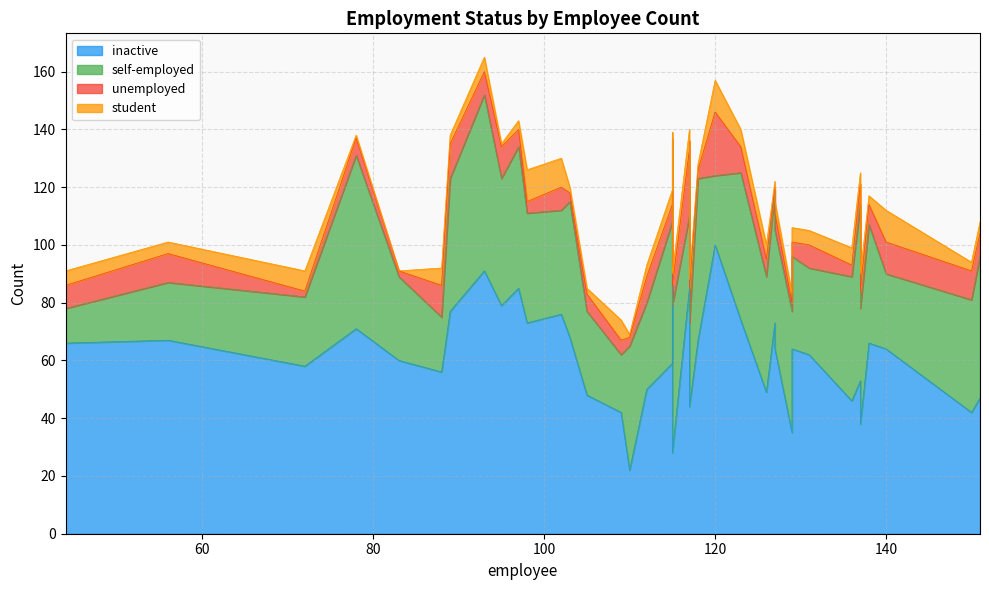

What value does the self-employed series have at 115, to the nearest 5?

45